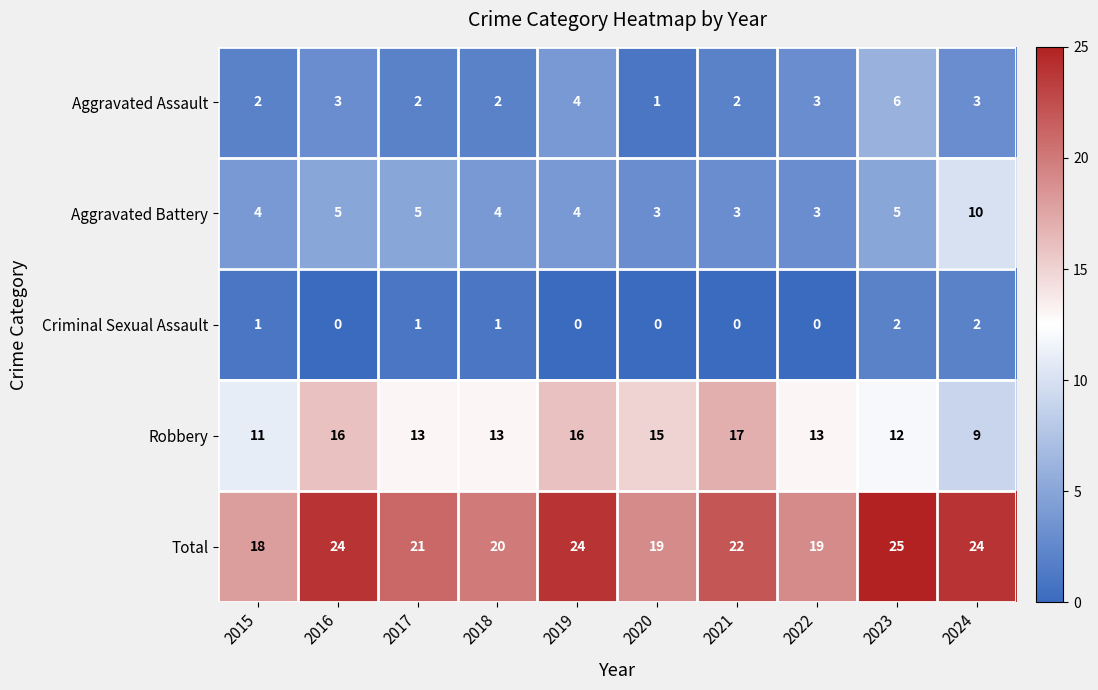

At which label does Total first exceed 22?

2016